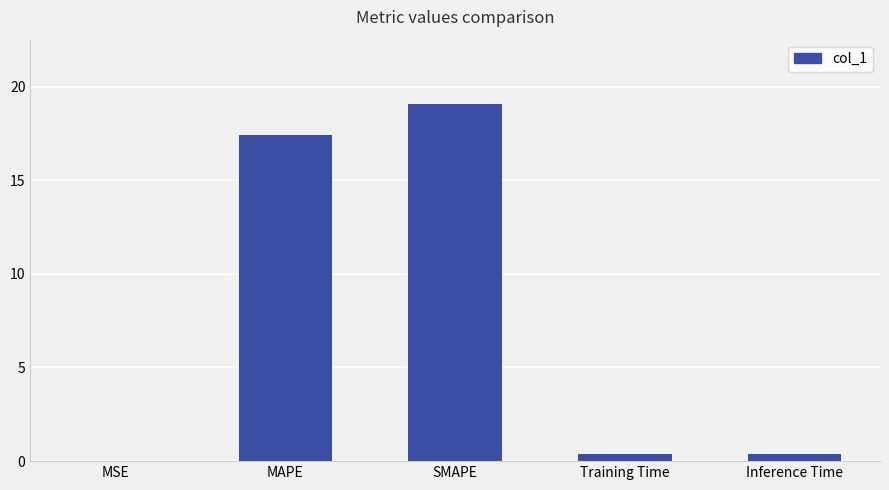

What is the sum of all values?

37.2